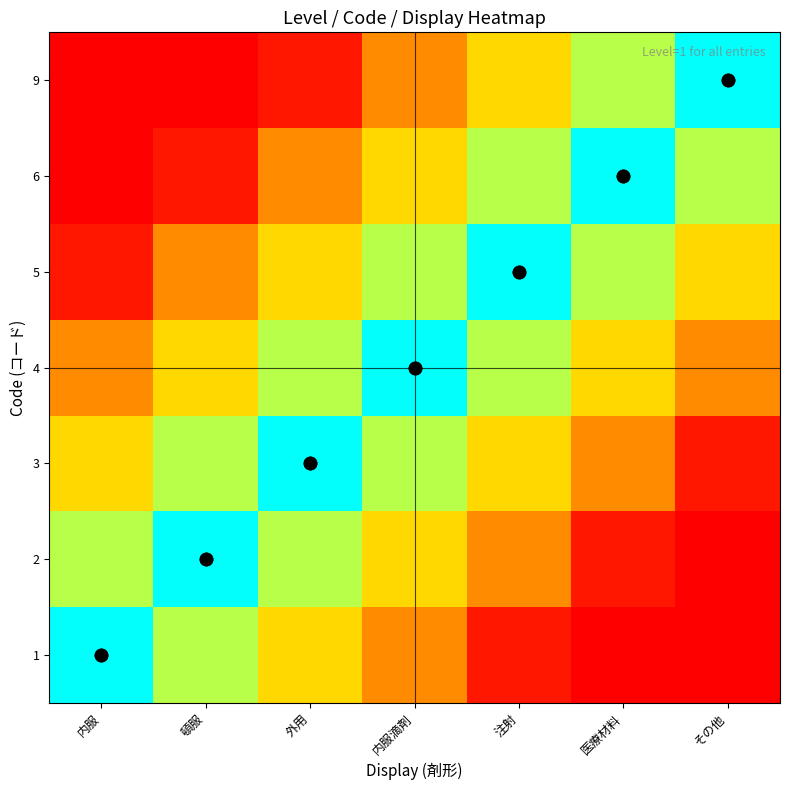

At how many categories does at least one series exceed 0?

6